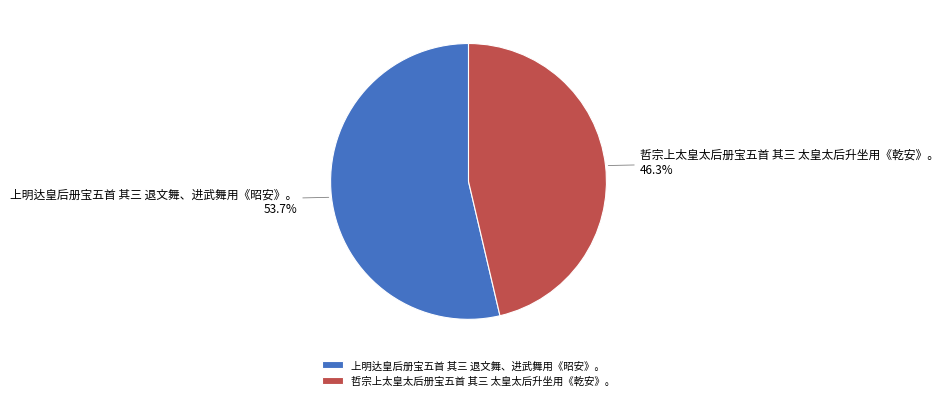

What percentage is NOT represented by 哲宗上太皇太后册宝五首 其三 太皇太后升坐用《乾安》。?

53.7%